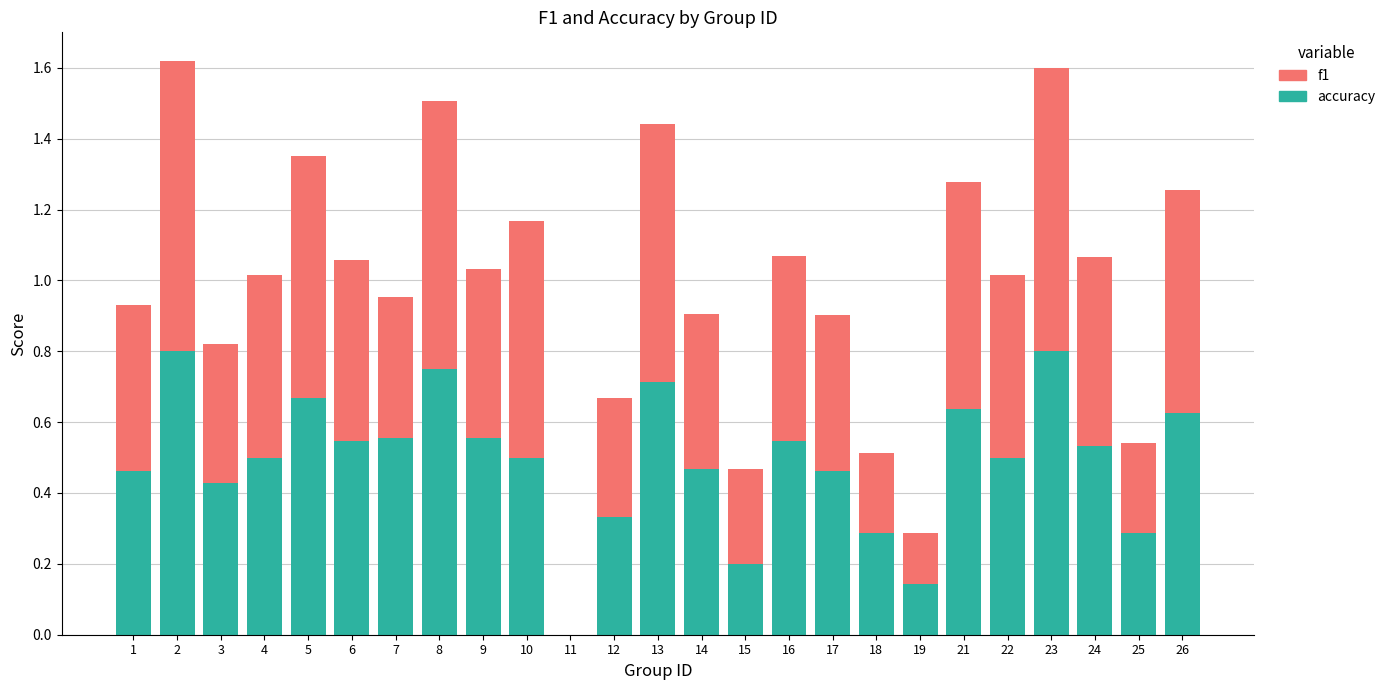

What is the sum of all accuracy values?

12.3